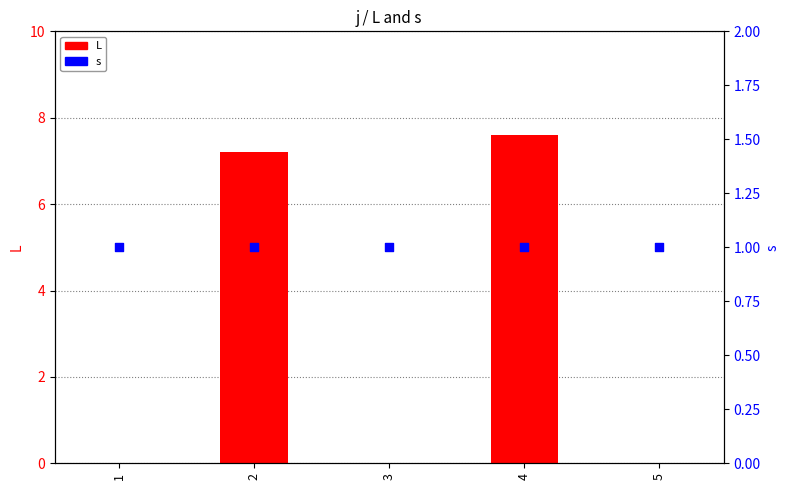

What are all the series names shown in the legend?

L, s